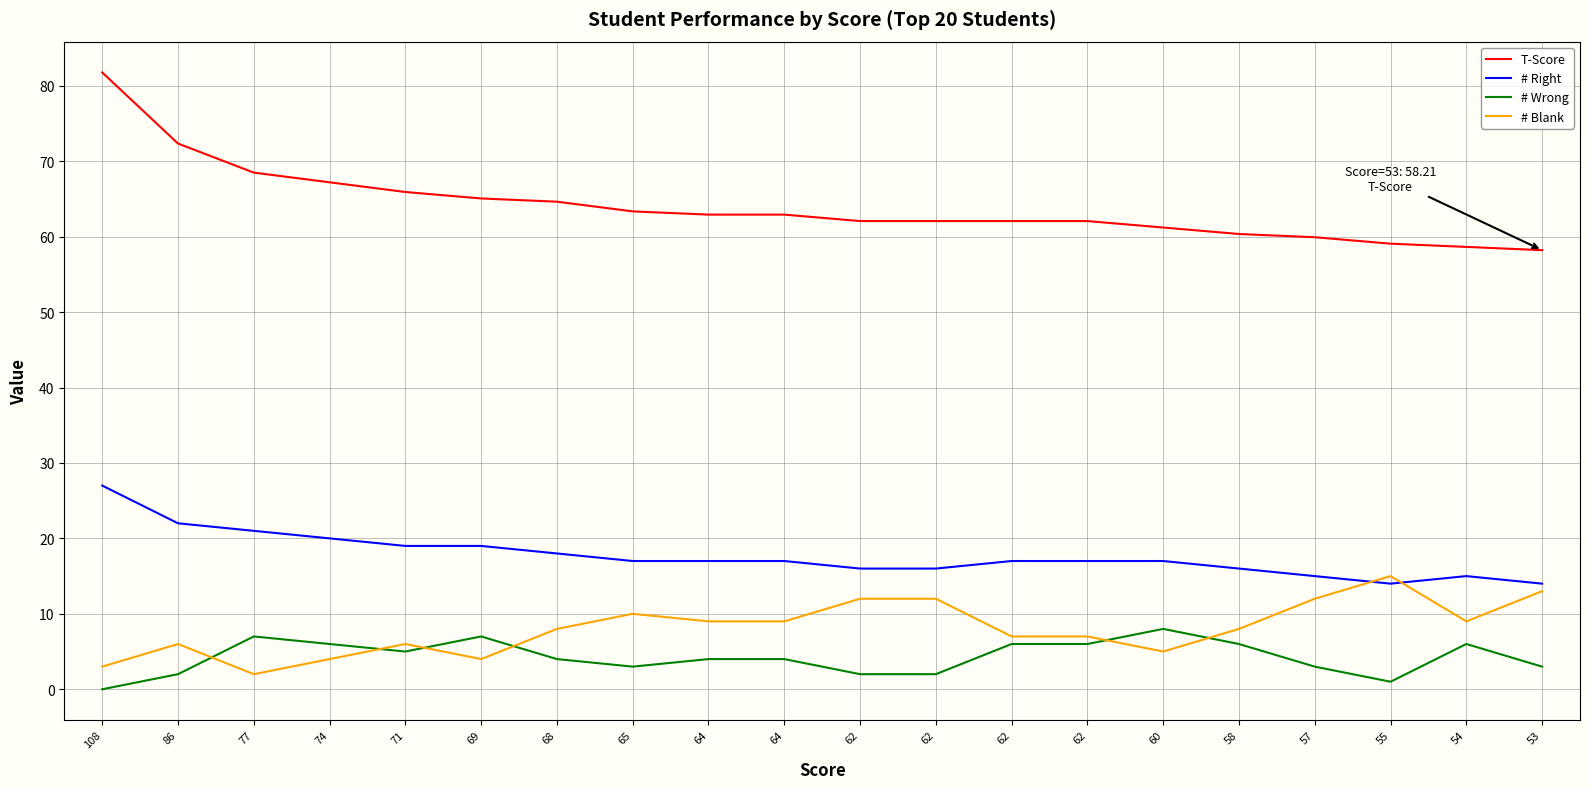

Is this an area chart (filled region under the line)?

No